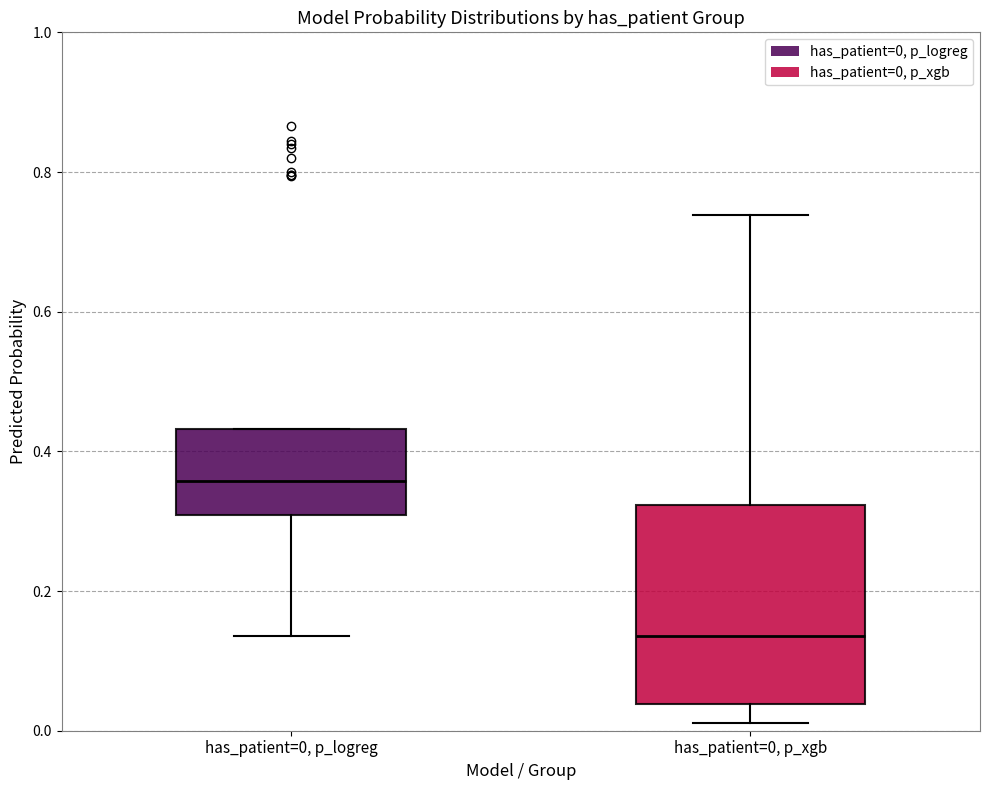

Where does the lower whisker of the box for has_patient=0, p_xgb end on the y-axis? The values are not printed on the chart, so give them approximately, as read against the axis.

0.02